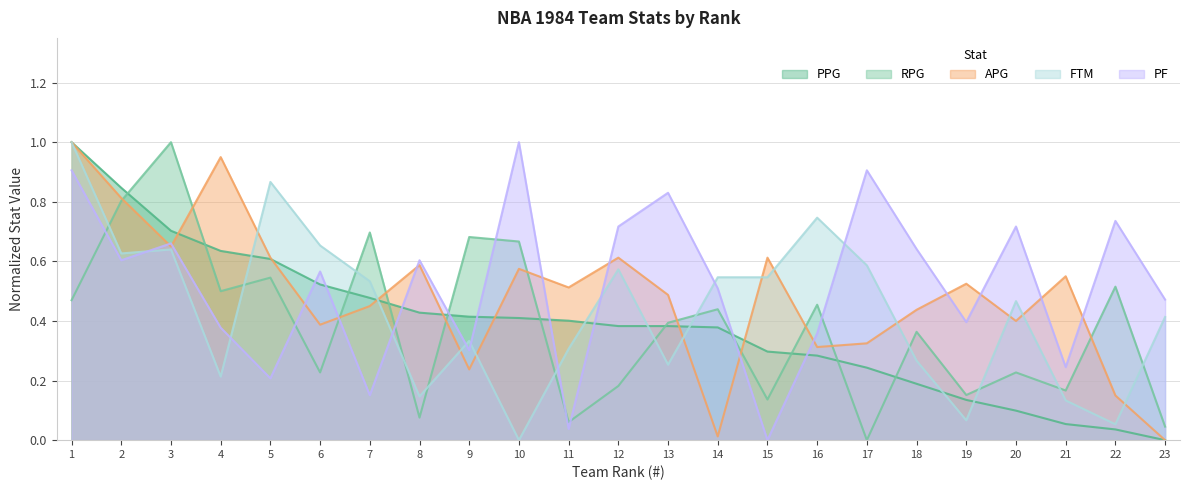

Where do PPG and APG first cross each other?

3 and 4